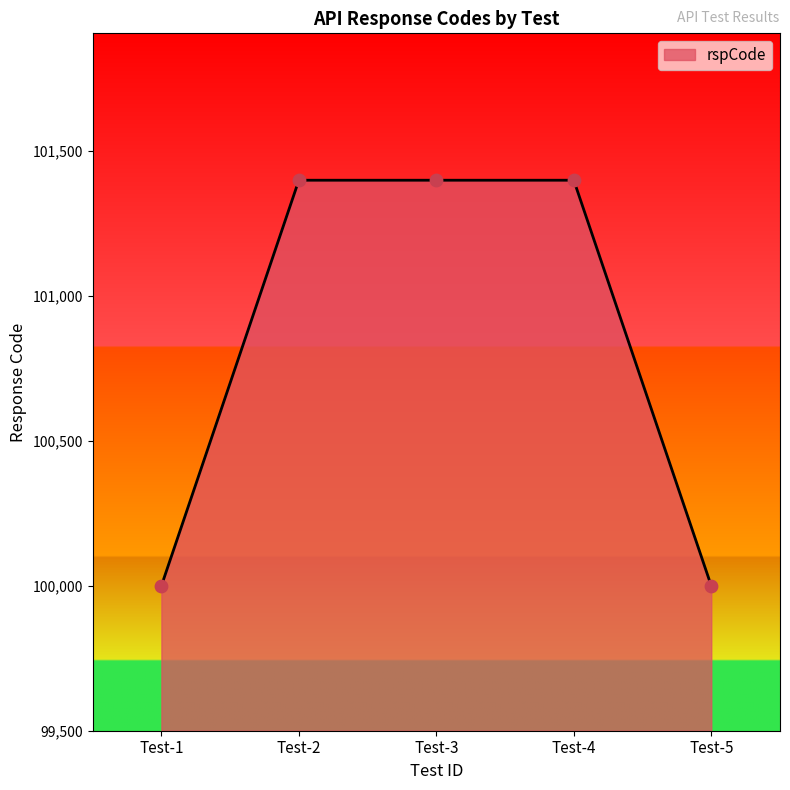

What is the ratio of the value at Test-3 to the value at Test-2?

1.0